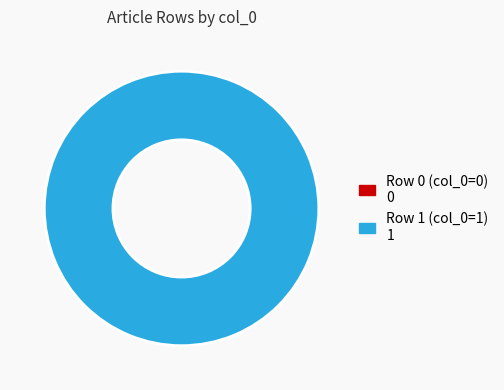

How many slices are in this pie chart?

2